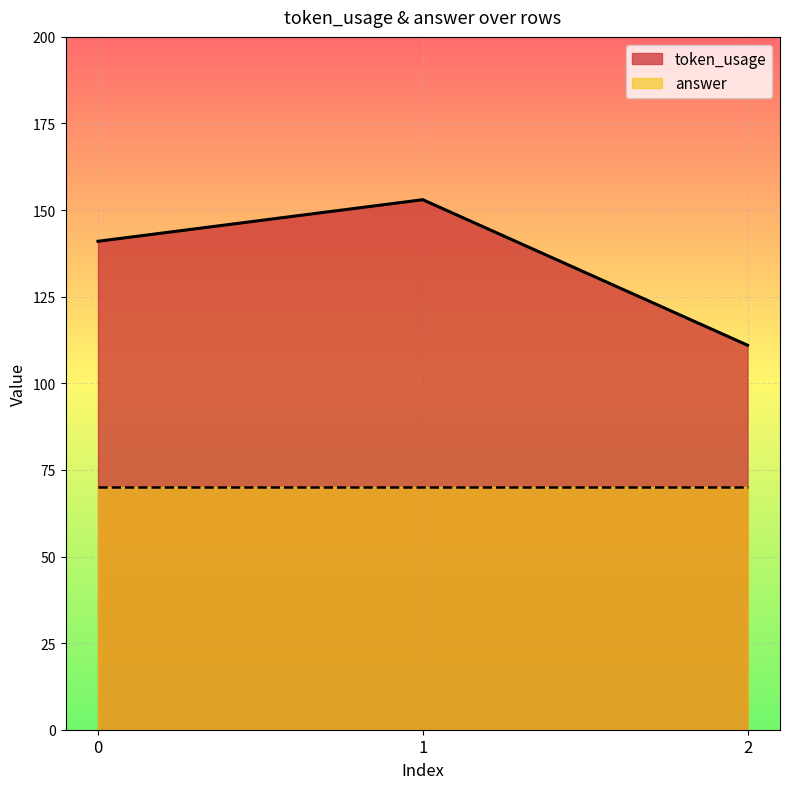

Is it true that the value at 1 is 91?

False